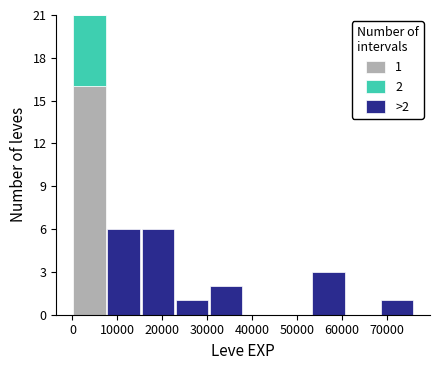

Which range on the x-axis has the tallest stacked bar (by total height)?

0 to 8000